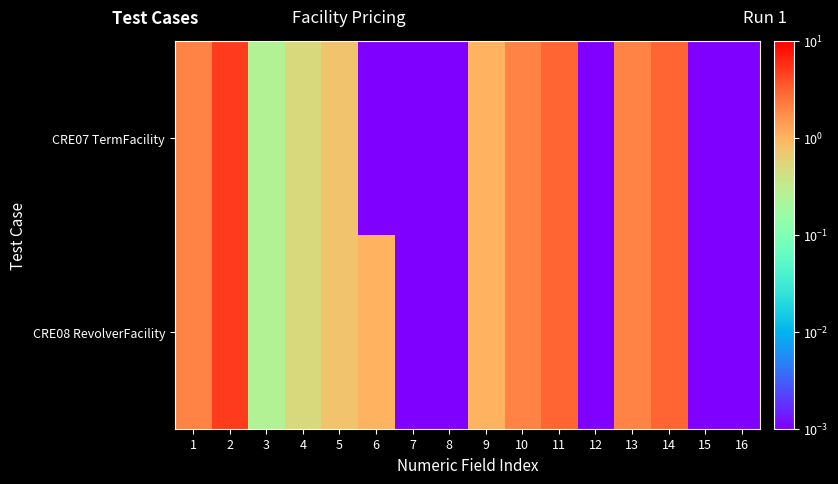

Count the number of data series in this chart.

2